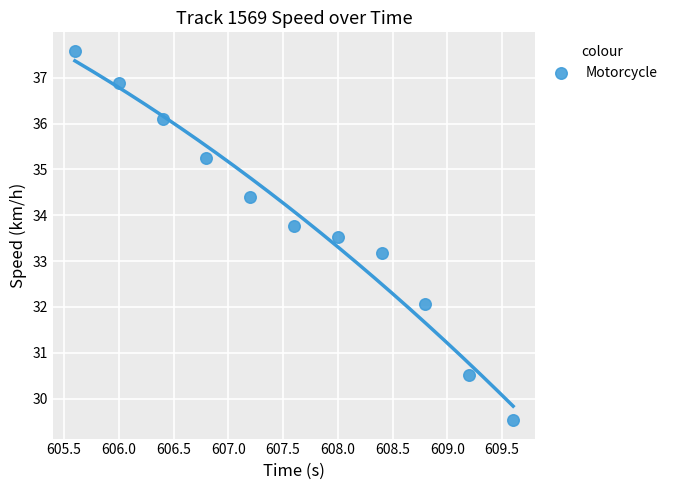

What is the range of X values (max minus min)?

4.0